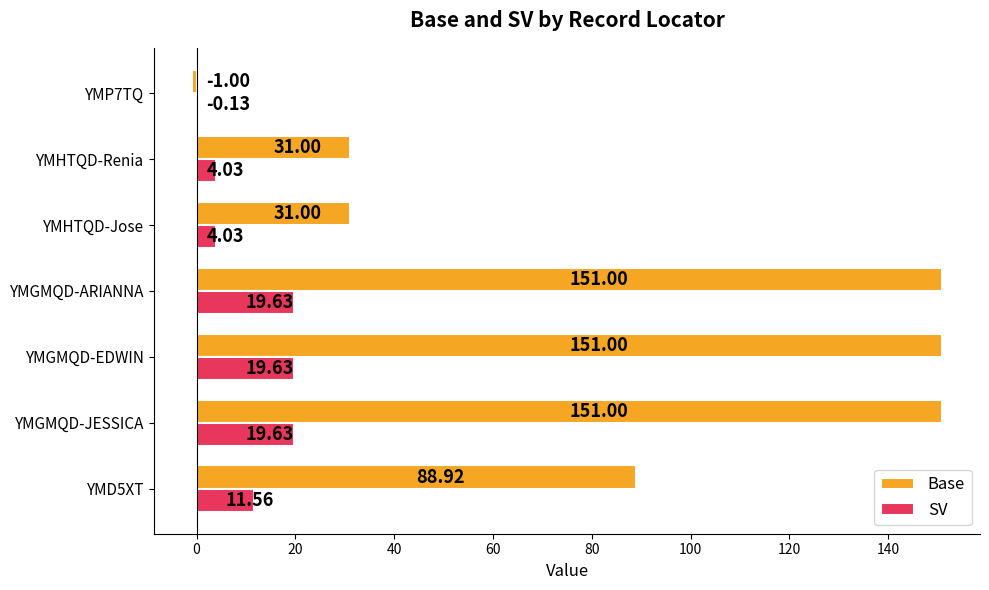

What is the total value across all series at YMGMQD-EDWIN?

170.6